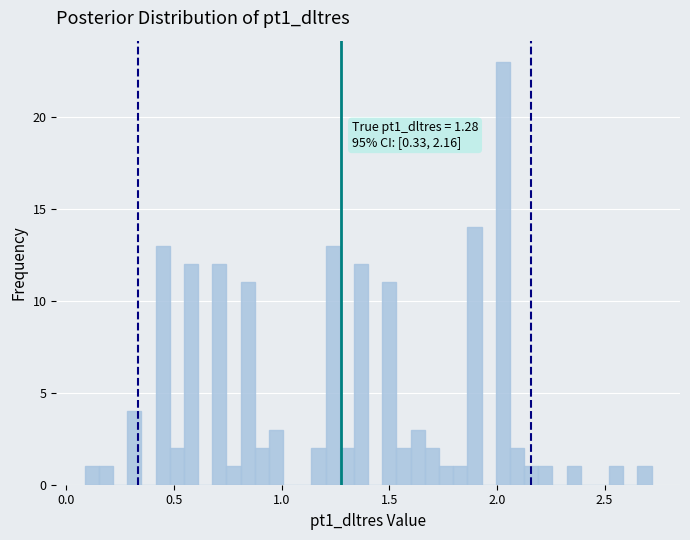

Read against the x-axis, roughly where is the centre of the tallest bar?

2.05